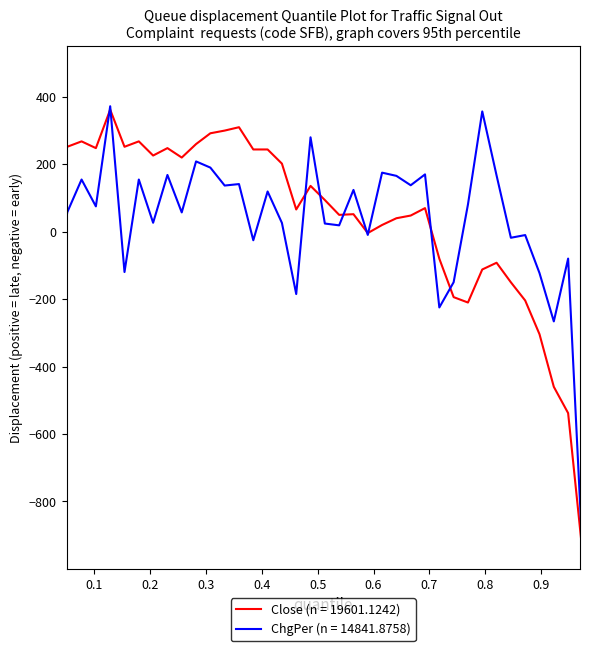

What is the minimum value for Close (n = 19601.1242)?

-950.0